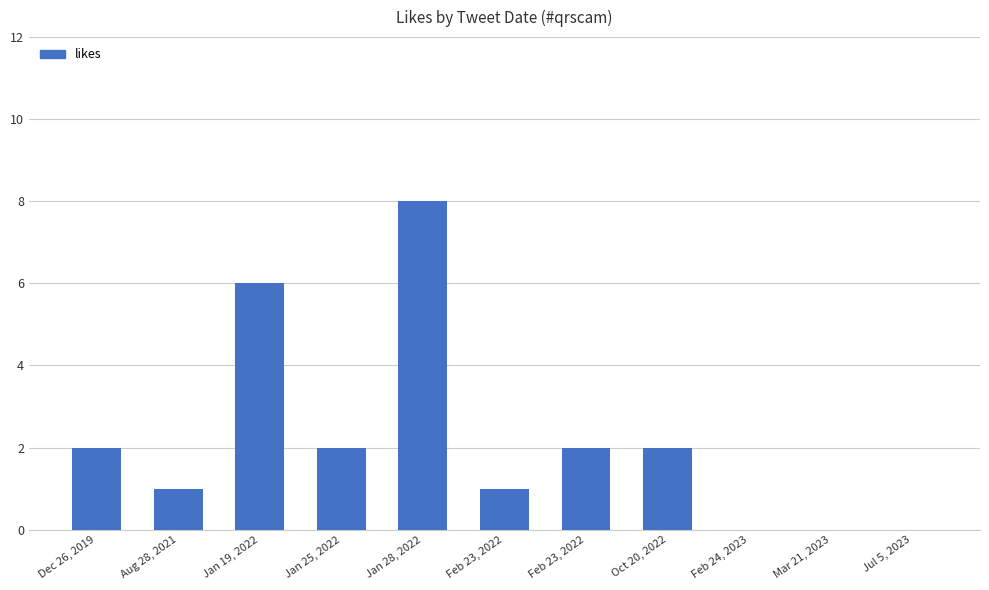

How many series are shown in this chart?

1